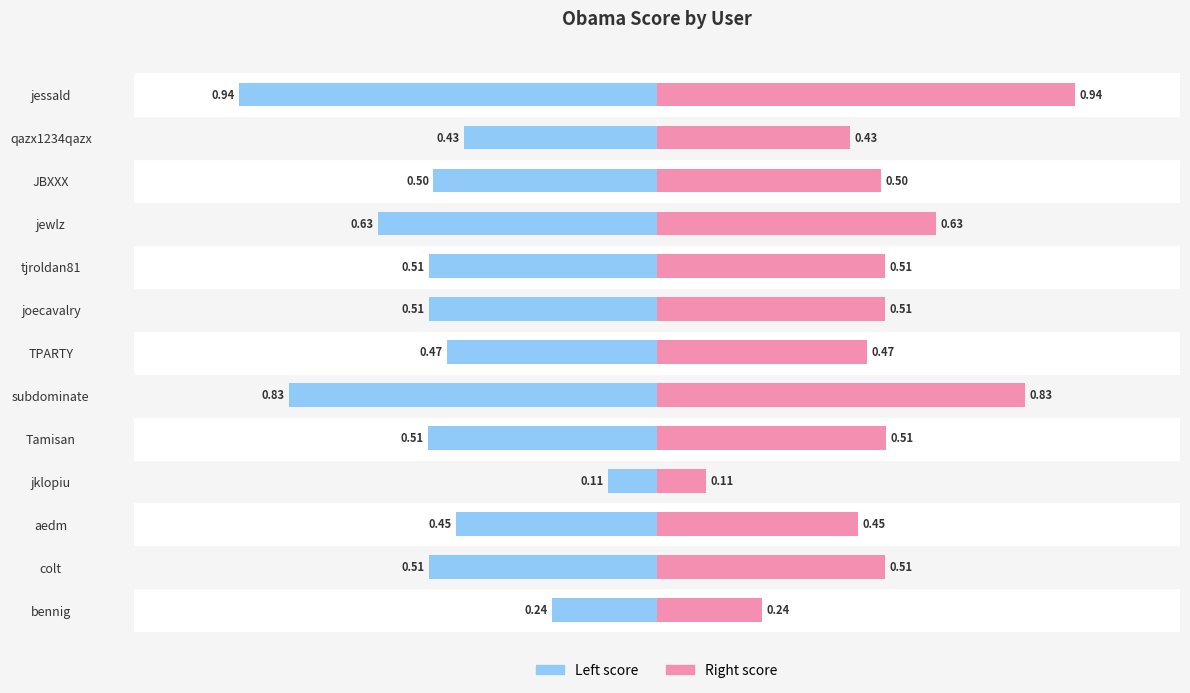

Rank the series by their maximum value, from highest to lowest.

obama (right), obama (left)